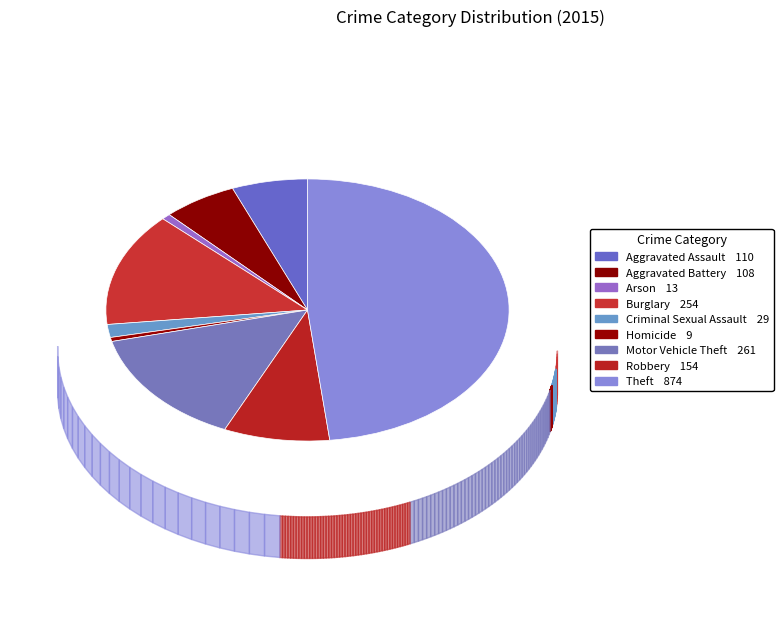

What percentage is NOT represented by Aggravated Battery?

94.0%